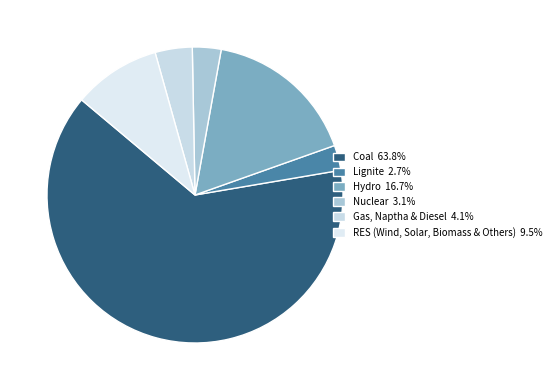

To the nearest percent, what is the average slice percentage?

17%